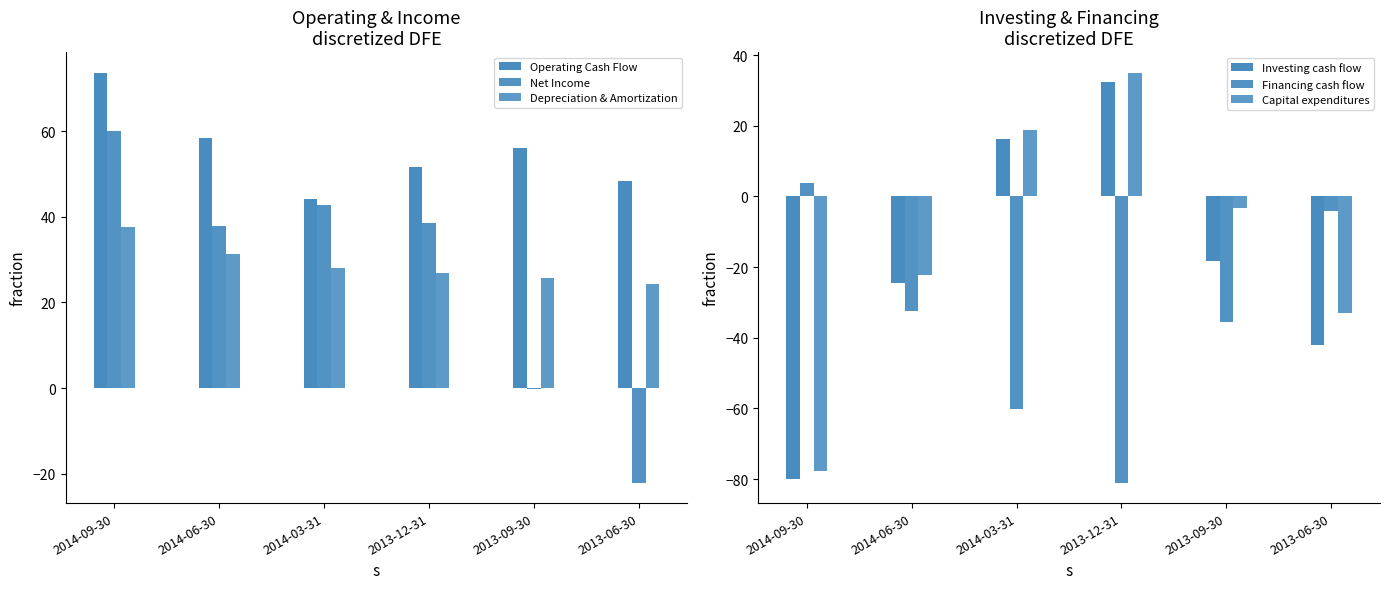

How many data points in Capital expenditures are less than -3?

4